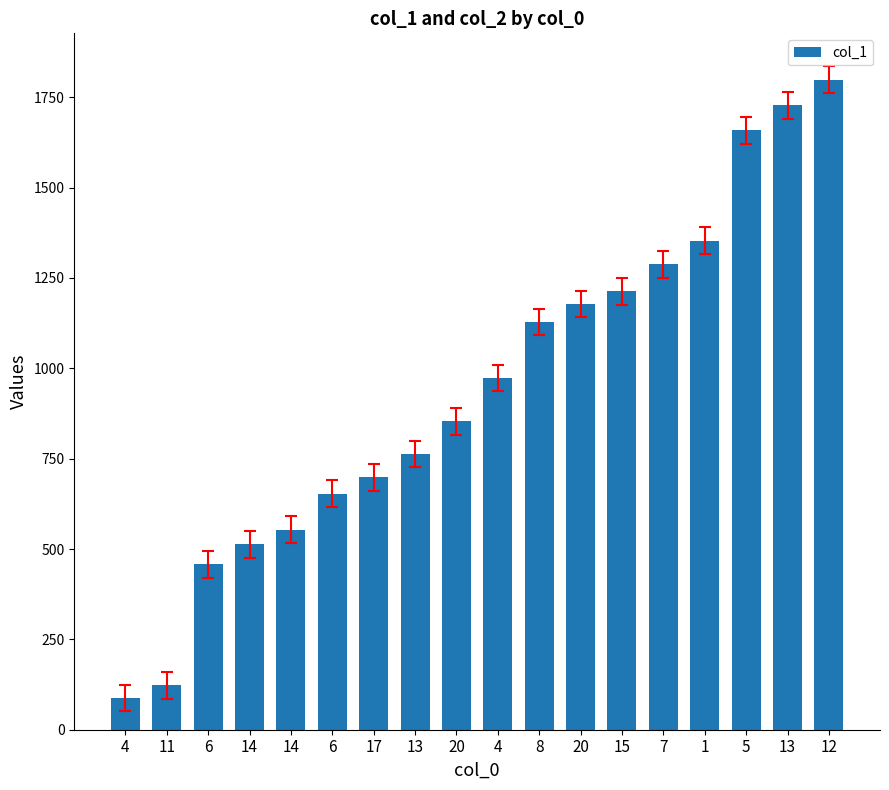

What is the difference between the maximum and minimum values?

1710